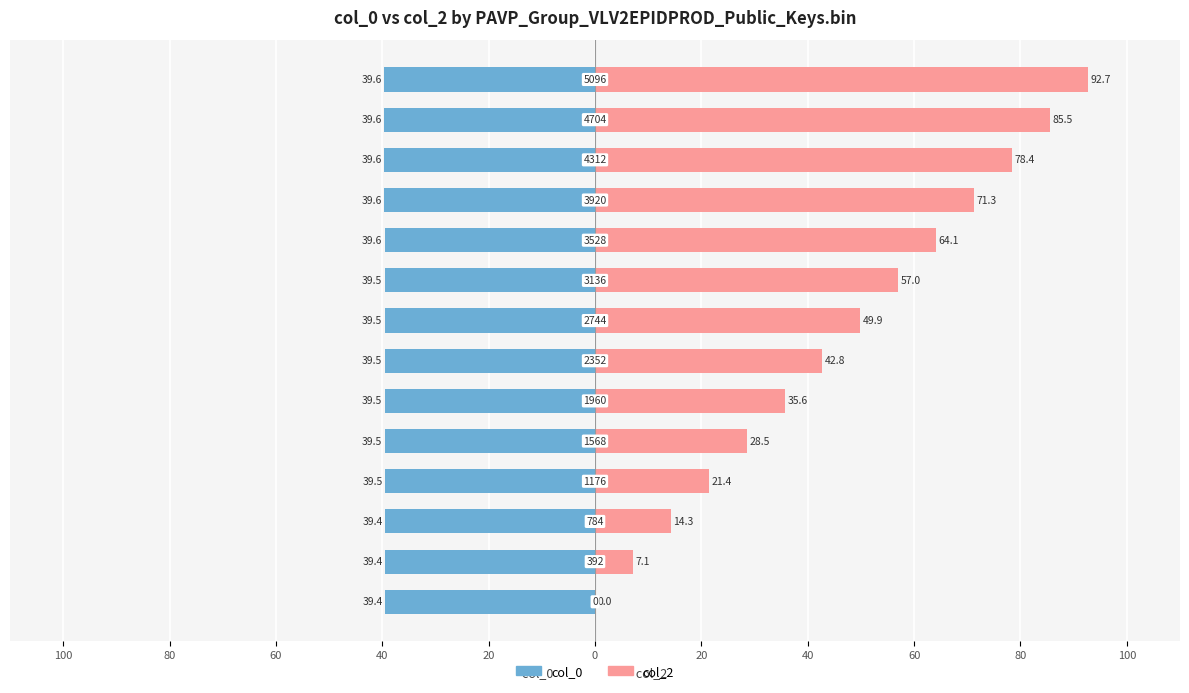

What is the value of the col_0 bar at the 12th from the left?

-39.6